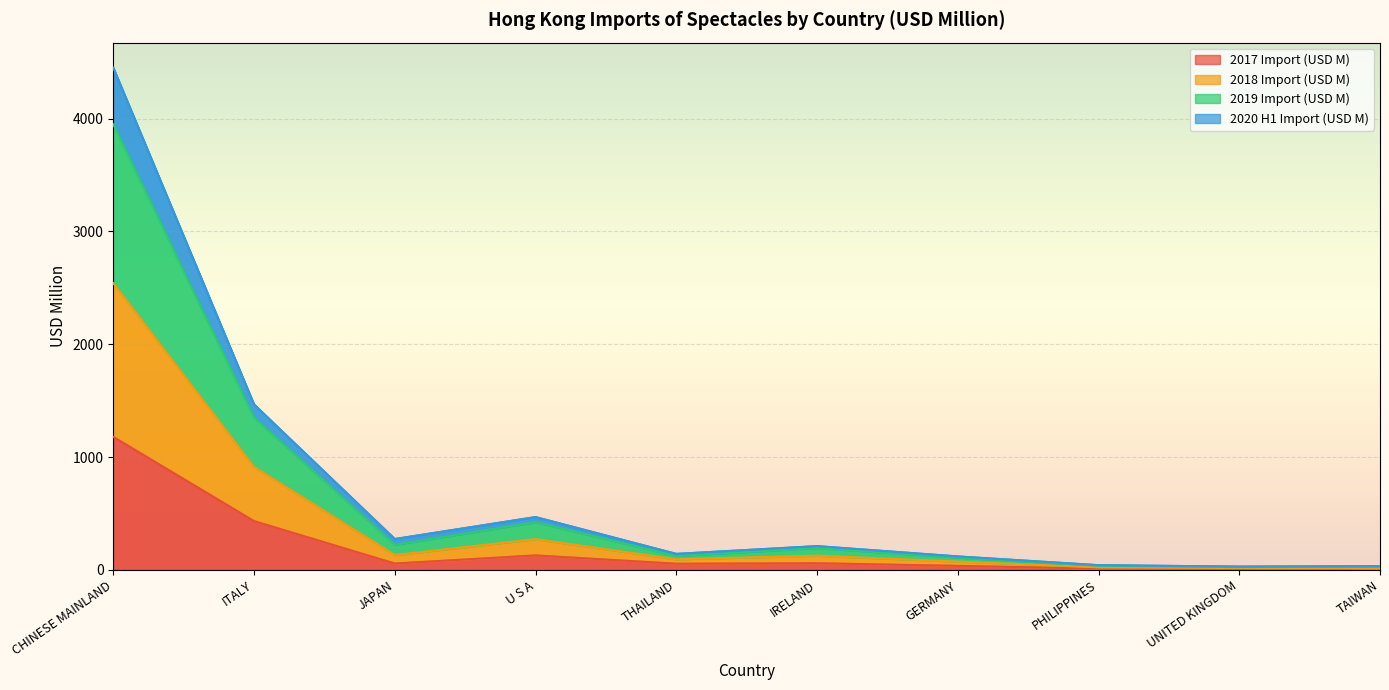

At which category is the sum across all series the highest?

CHINESE MAINLAND